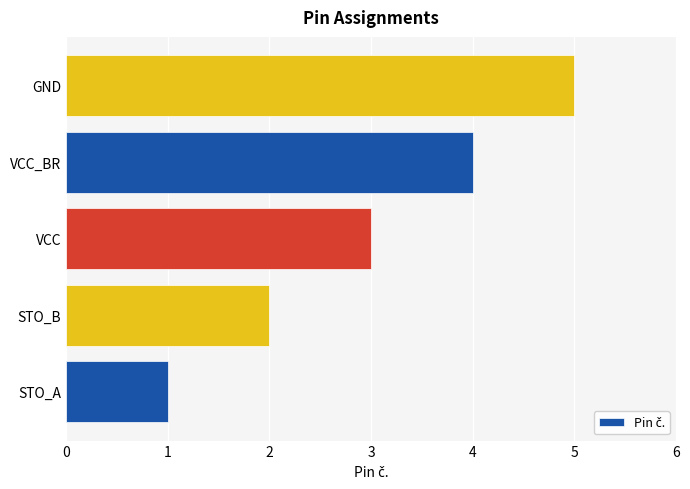

Read the value at GND.

5